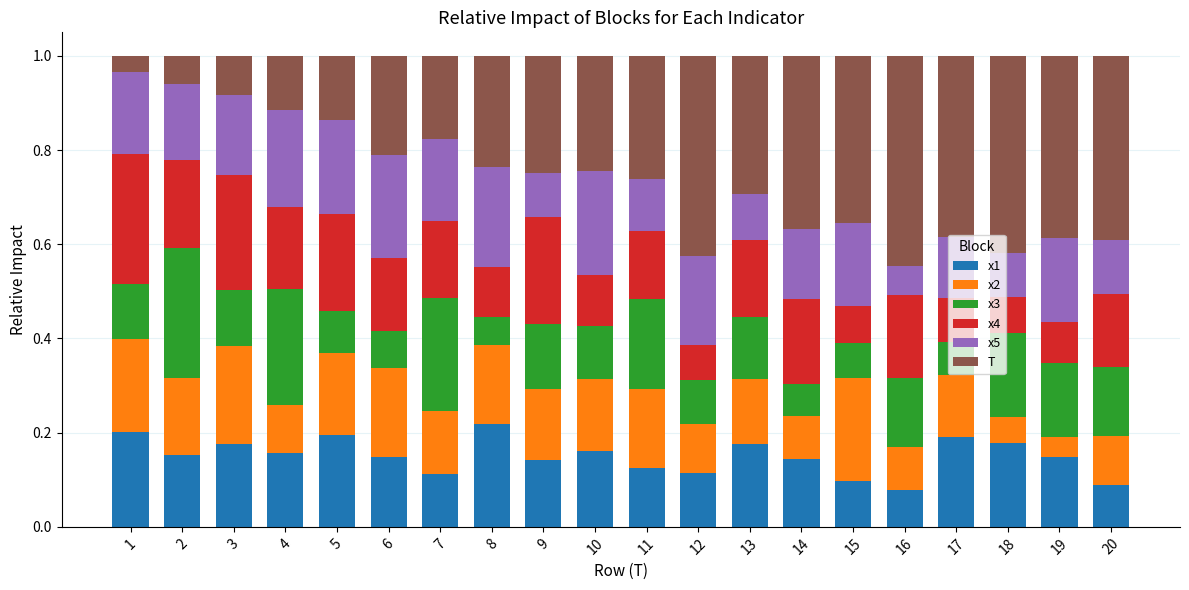

What is the total value across all series at 10?

1.0